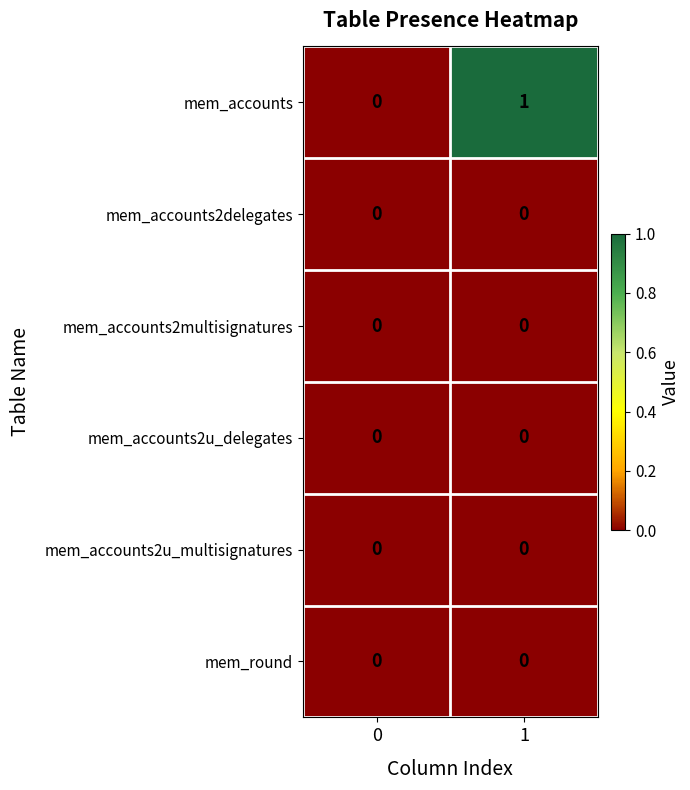

Is it true that mem_accounts2u_multisignatures equals 0 at 1?

True